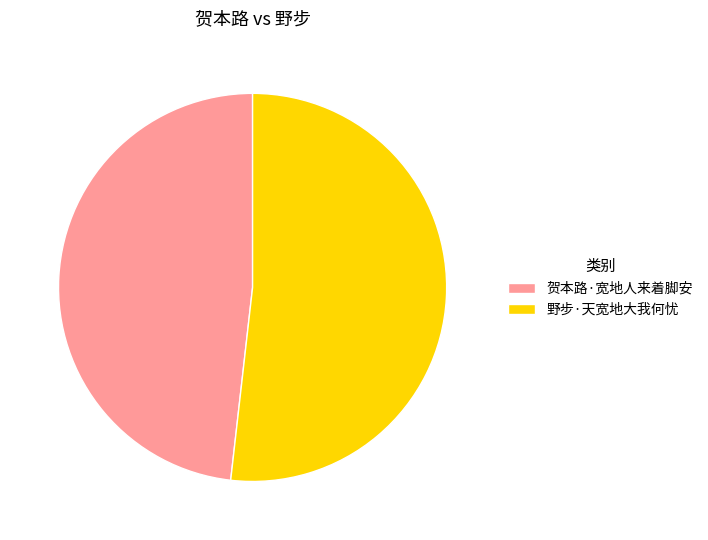

The 贺本路·宽地人来着脚安 slice represents 48% of the pie. True or false?

True